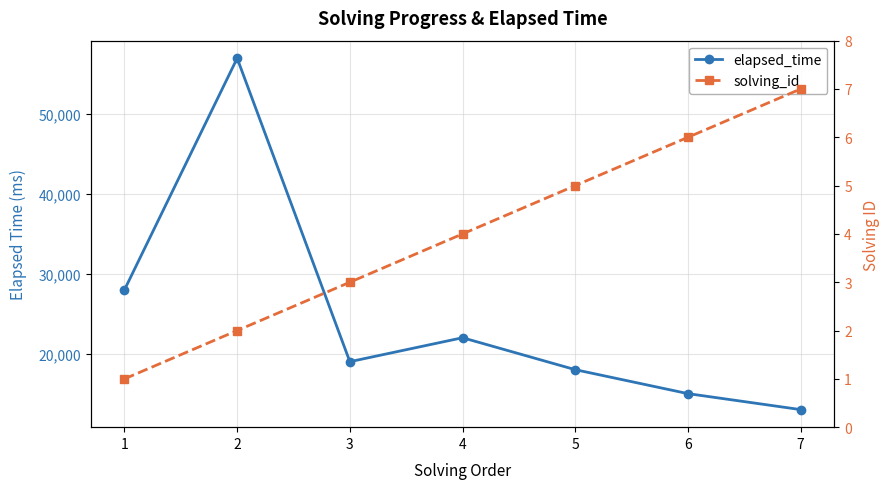

Which category has the highest value across all series?

2